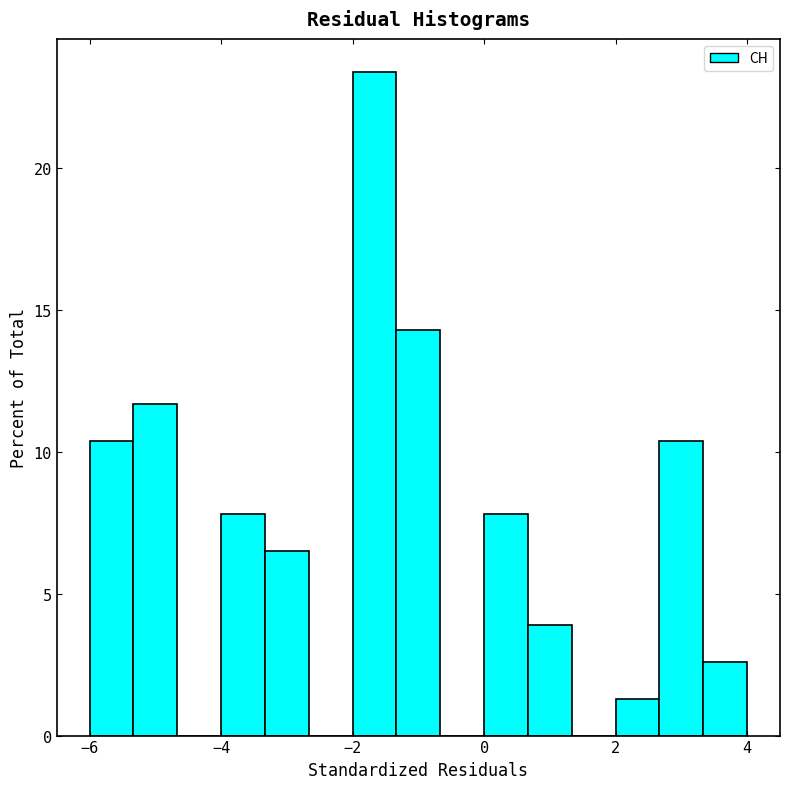

Around what value on the x-axis is the tallest bar? Give the approximate position of its centre, as read against the axis.

-1.6